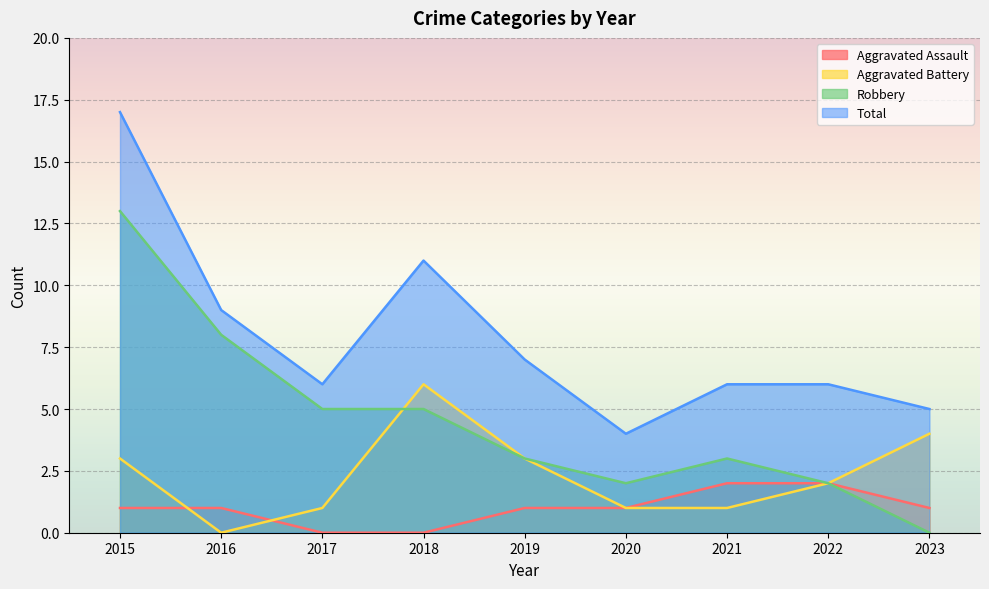

How many positive values does the Aggravated Battery series have?

8